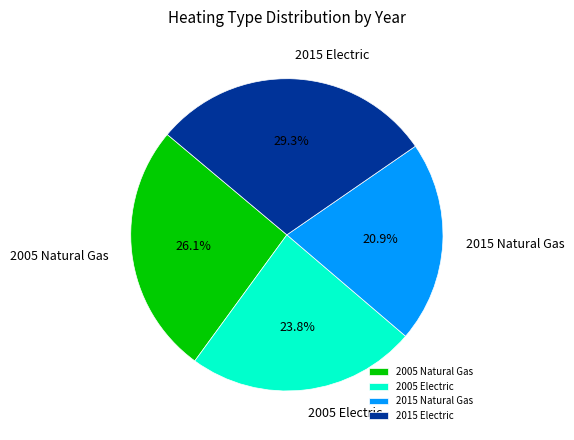

What percentage is the 2005 Electric slice, to the nearest percent?

24%